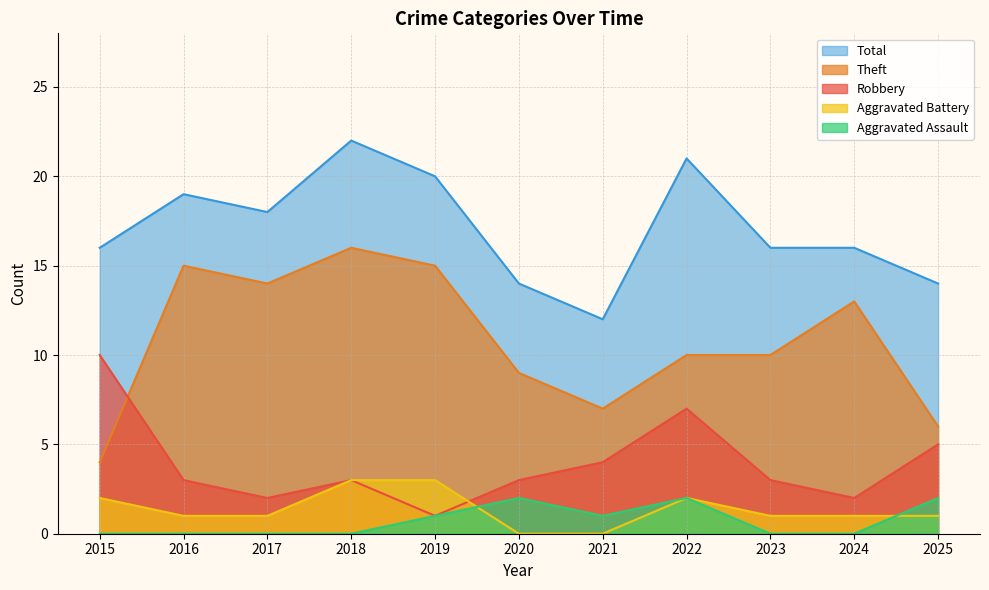

Which has a higher value, 2020 or 2022?

2022